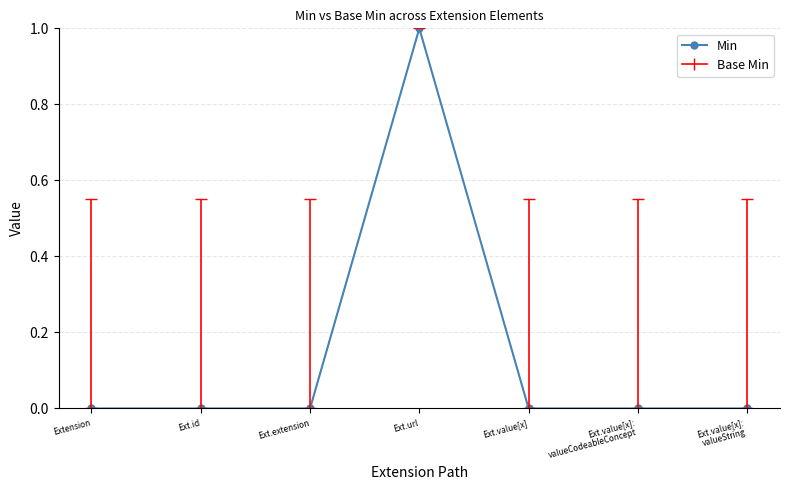

True or false: the data shows -1 at Ext.extension.

False